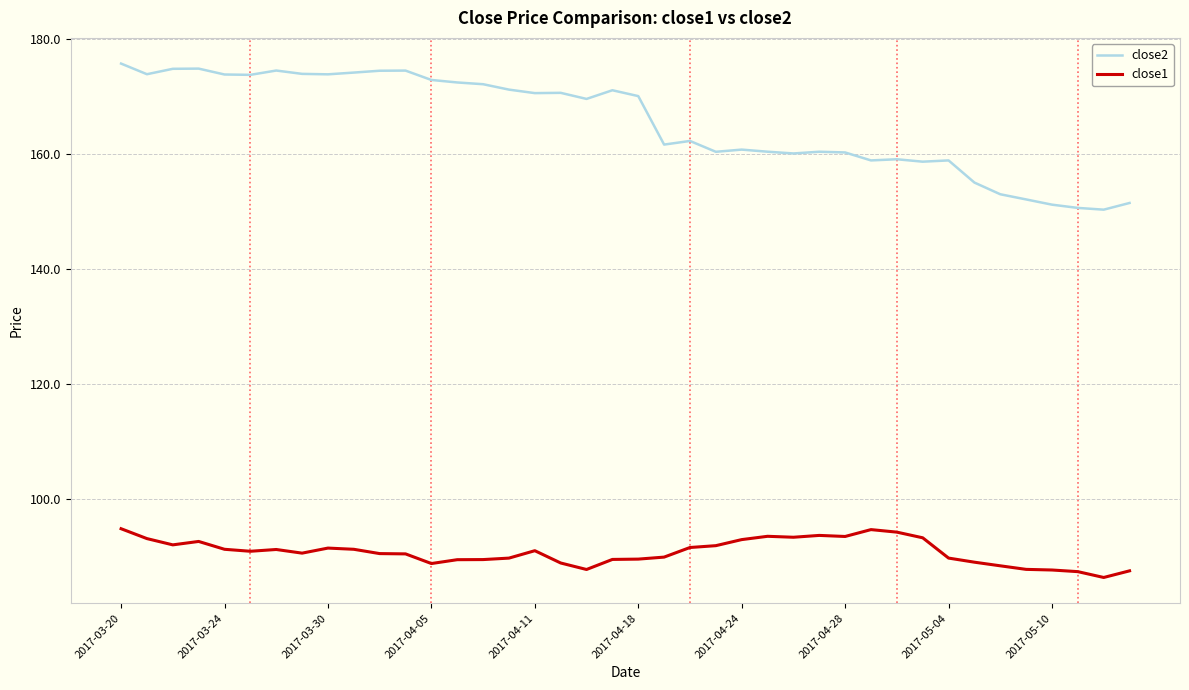

What is the difference between the maximum and minimum values in the close2 series?

25.4